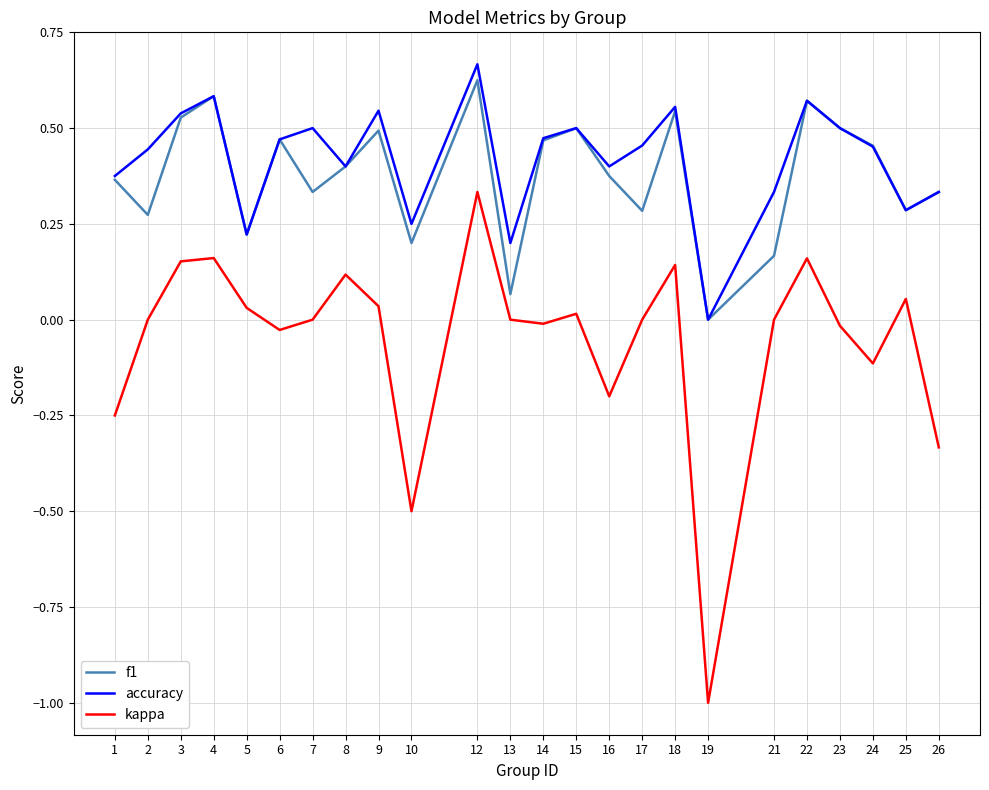

The value of kappa at 19 is -1.0. True or false?

True